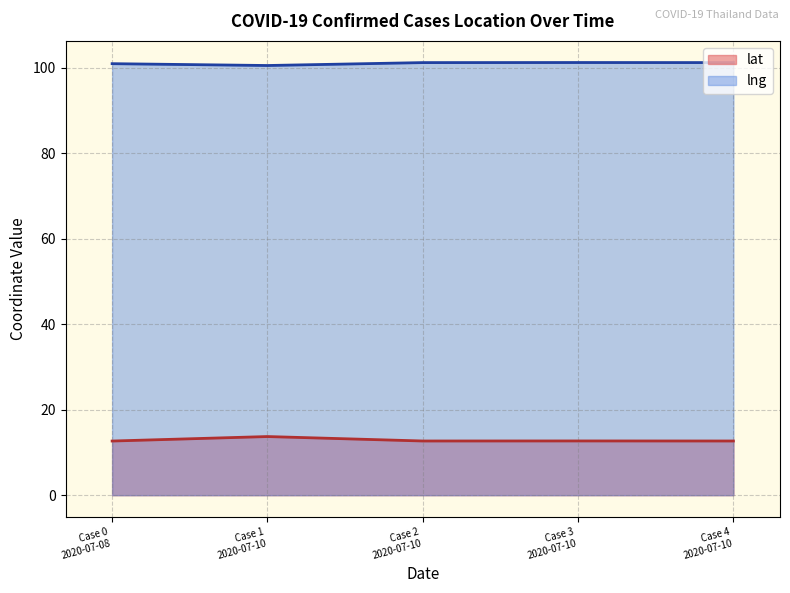

What is the highest value of the lng series?

101.3